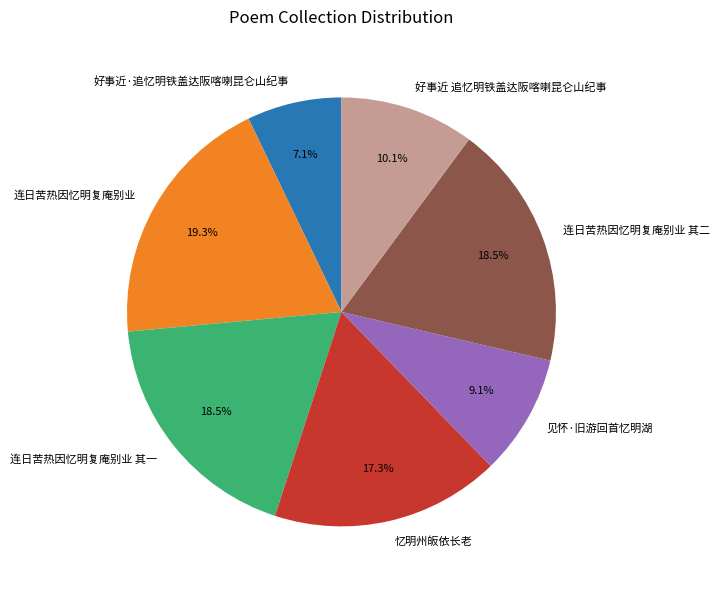

What is the smallest slice in the pie chart?

好事近·追忆明铁盖达阪喀喇昆仑山纪事